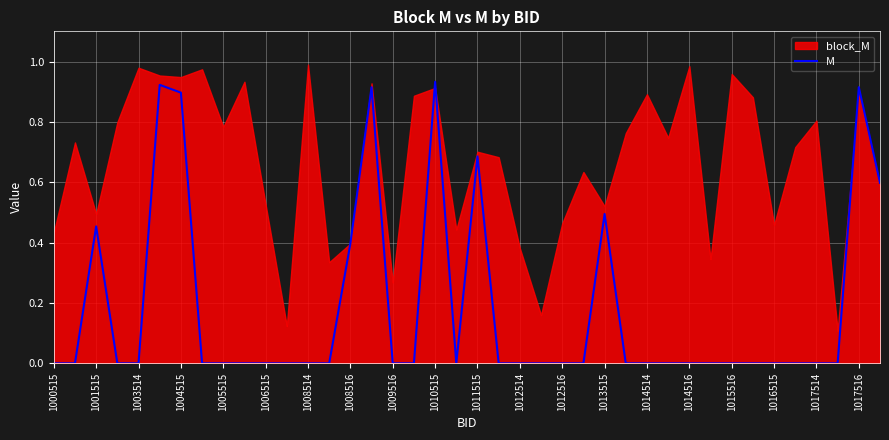

What is the average value?

0.2